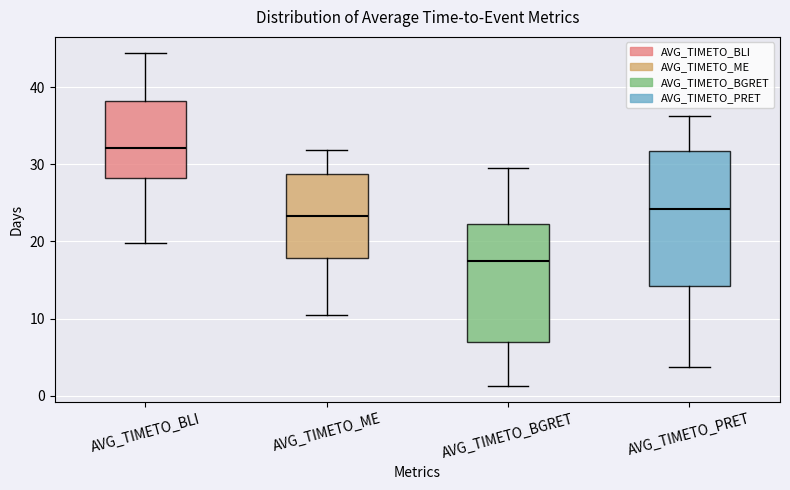

Which box's median line is the lowest?

AVG_TIMETO_BGRET